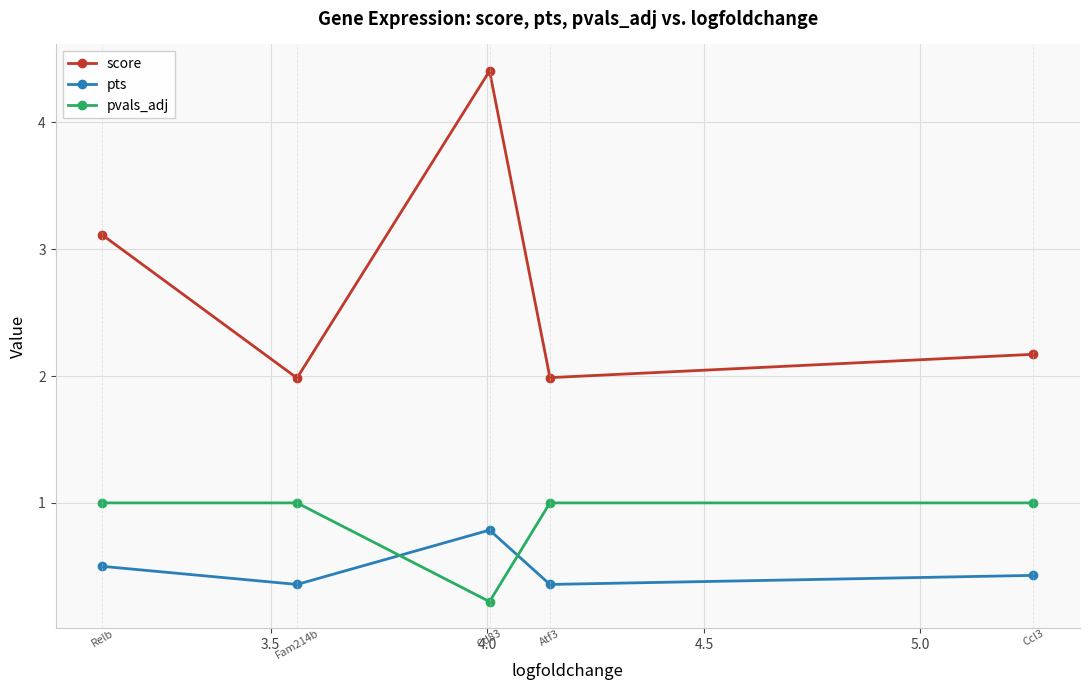

What is the highest value of the pts series?

0.8